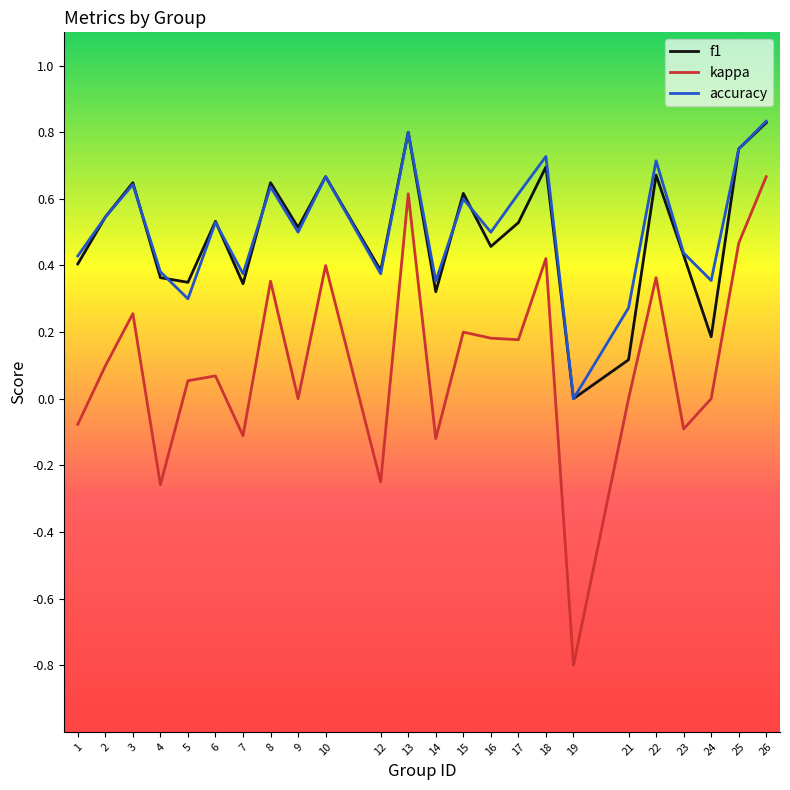

The value of f1 at 10 is 1.0. True or false?

False